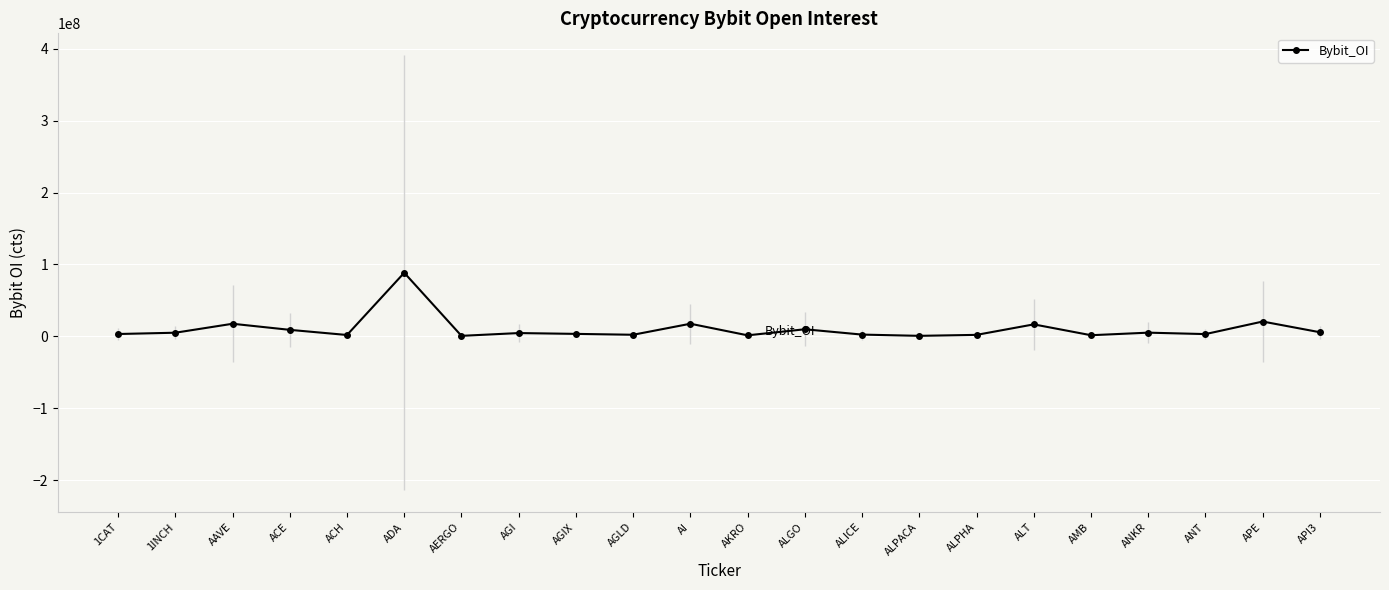

Where does the data first go above 4480627?

1INCH